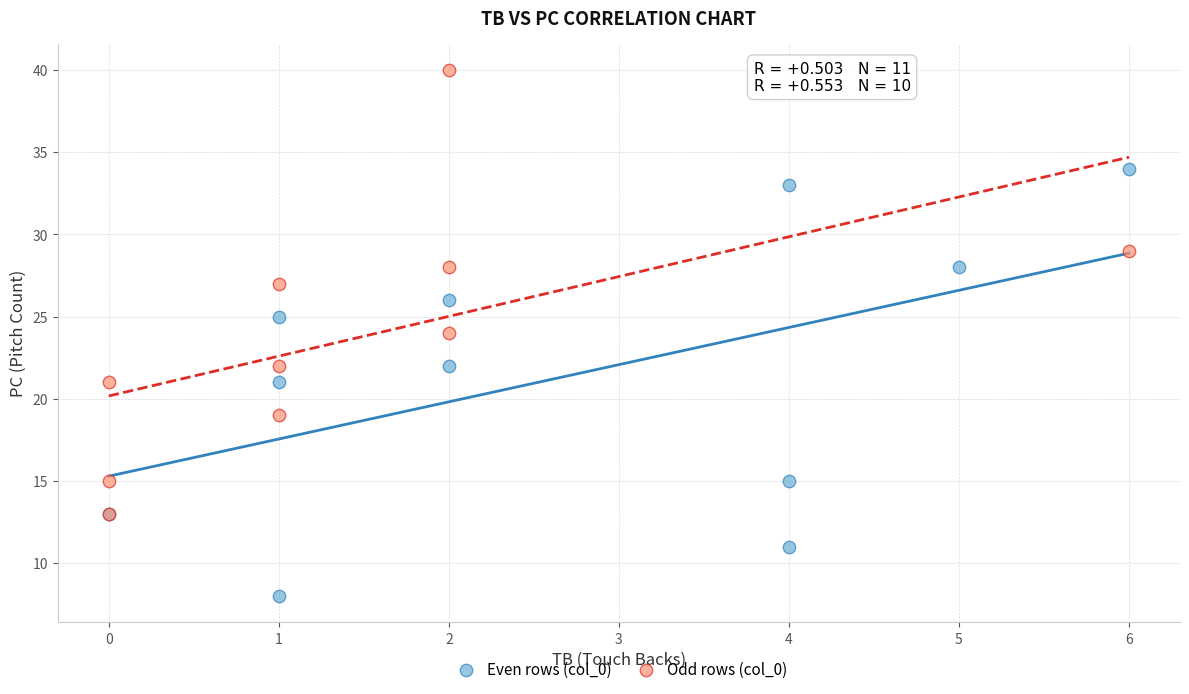

What are all the series names shown in the legend?

Even rows (col_0), Odd rows (col_0)